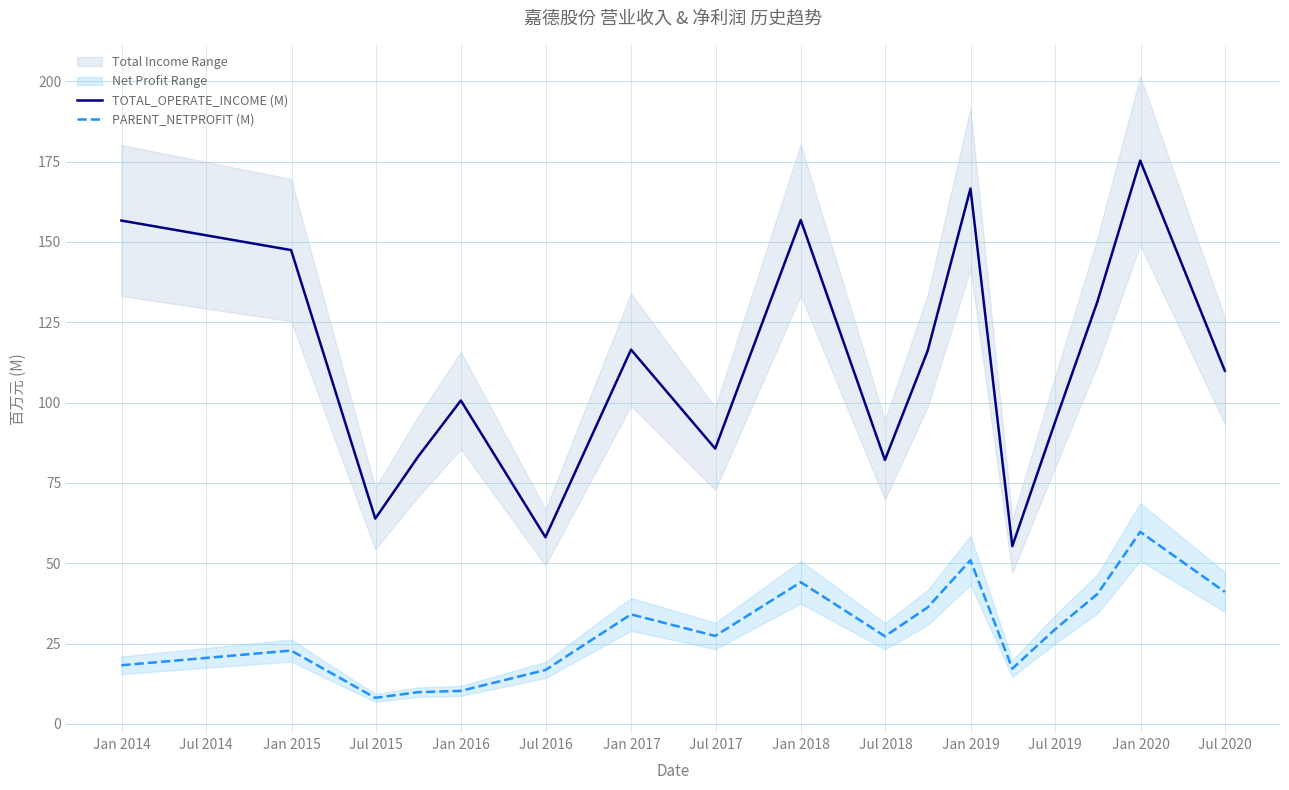

True or false: TOTAL_OPERATE_INCOME (M) and PARENT_NETPROFIT (M) intersect in this chart.

False